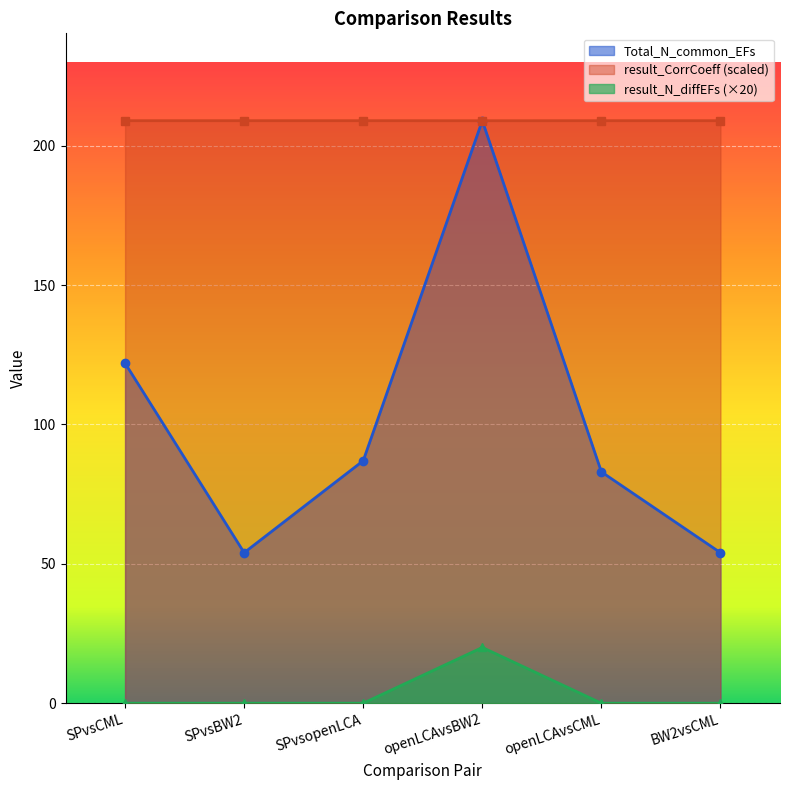

The result_N_diffEFs series shows 13.7 at BW2vsCML. True or false?

False